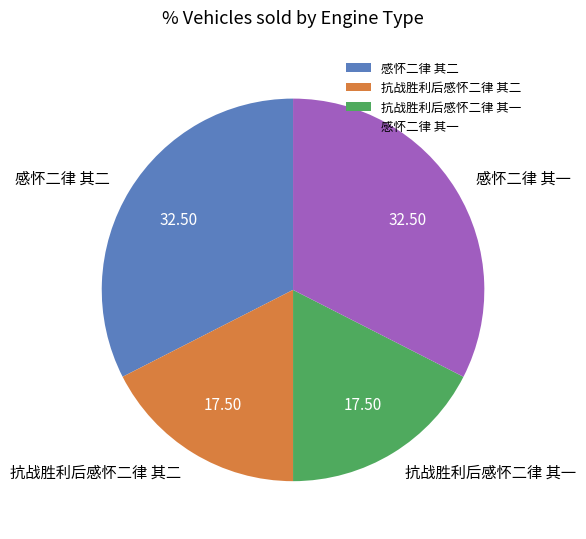

Which has a higher value, 抗战胜利后感怀二律 其二 or 感怀二律 其一?

感怀二律 其一